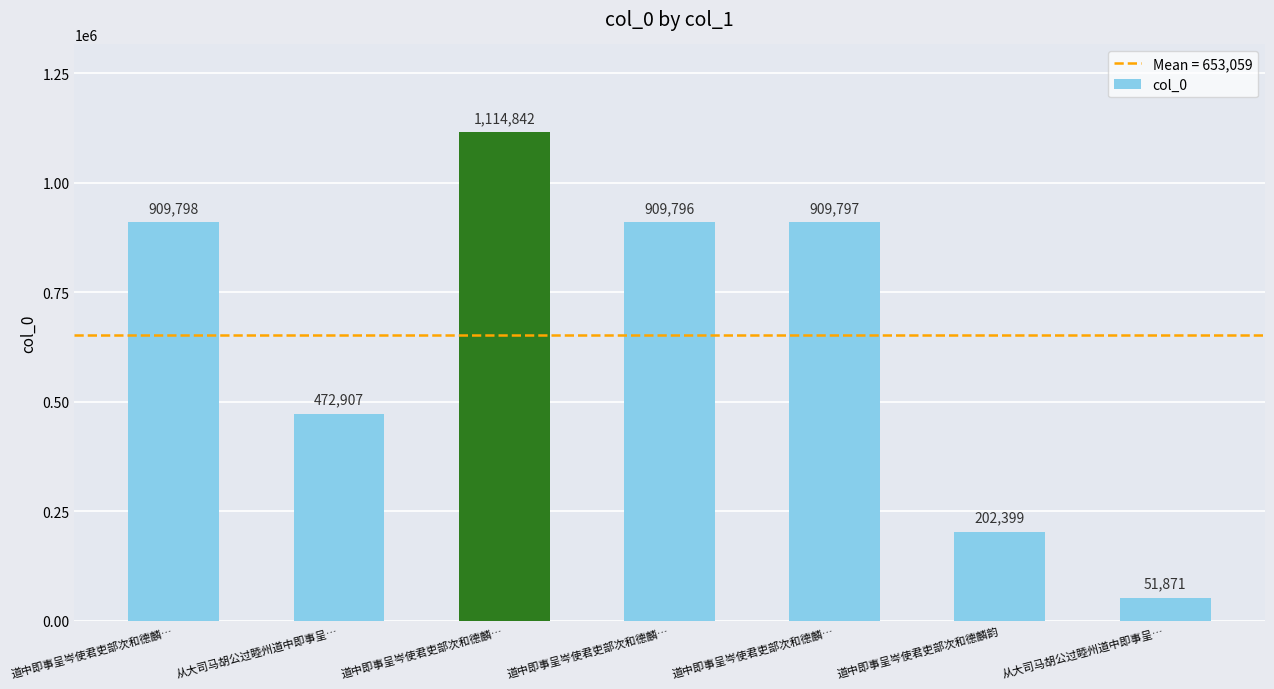

Count the number of categories in the chart.

7